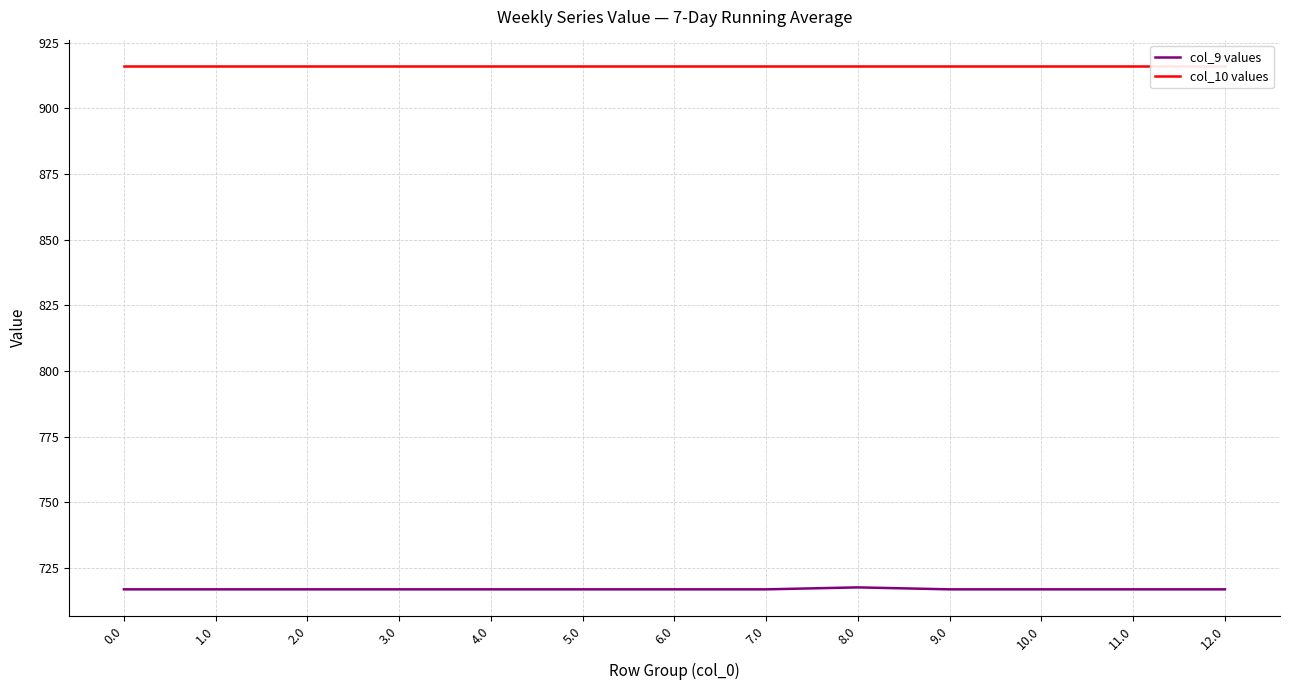

What is the label of the 5th point from the left?

4.0